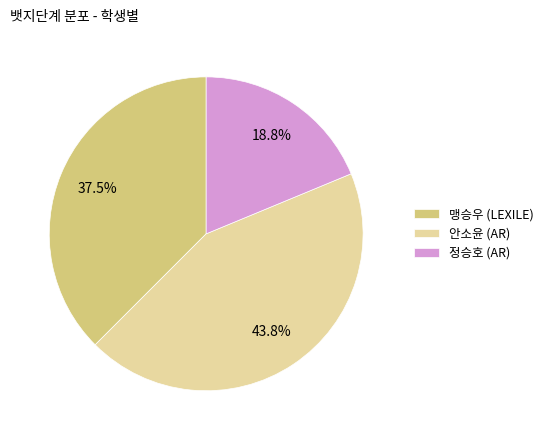

What is the total percentage of 안소윤 (AR) and 정승호 (AR)?

62.5%